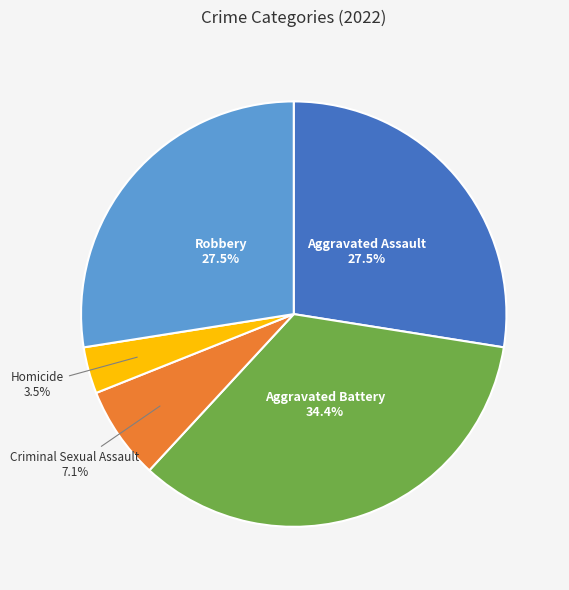

Is there any slice that represents more than half of the pie?

No